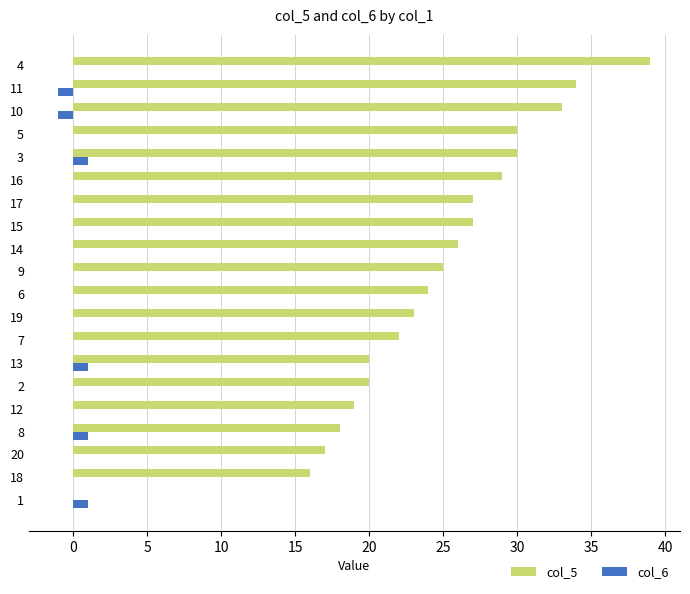

Which series has the largest total across all categories?

col_5